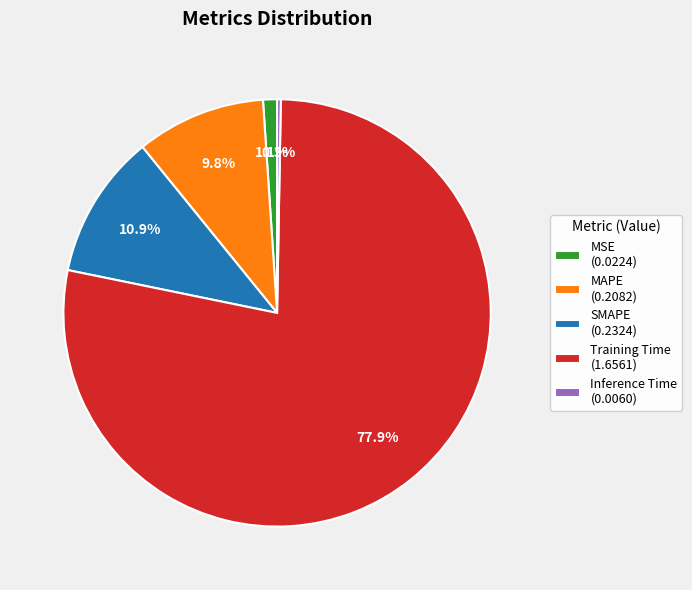

The SMAPE slice represents 11% of the pie. True or false?

True